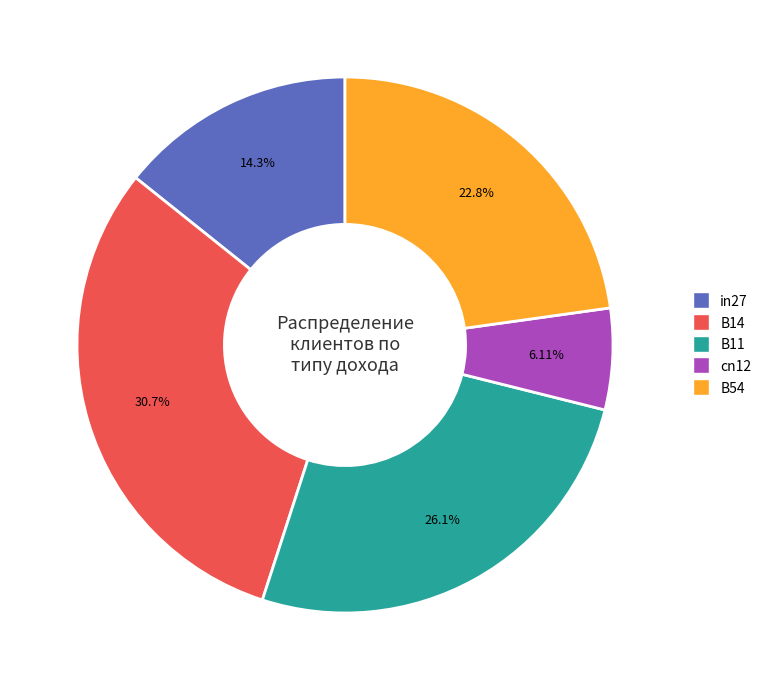

Does B54 account for over 50% of the chart?

No